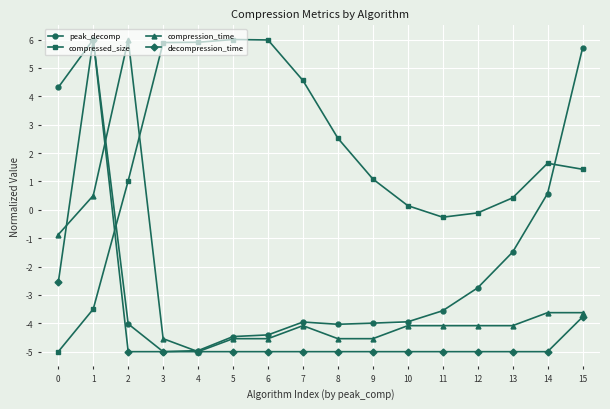

What is the value of the compression_time point at the 5th from the left?

-5.0